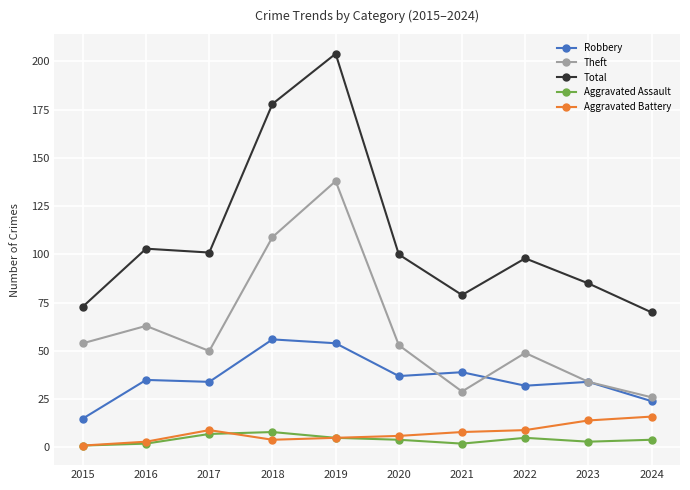

Which series has the widest spread of values?

Total